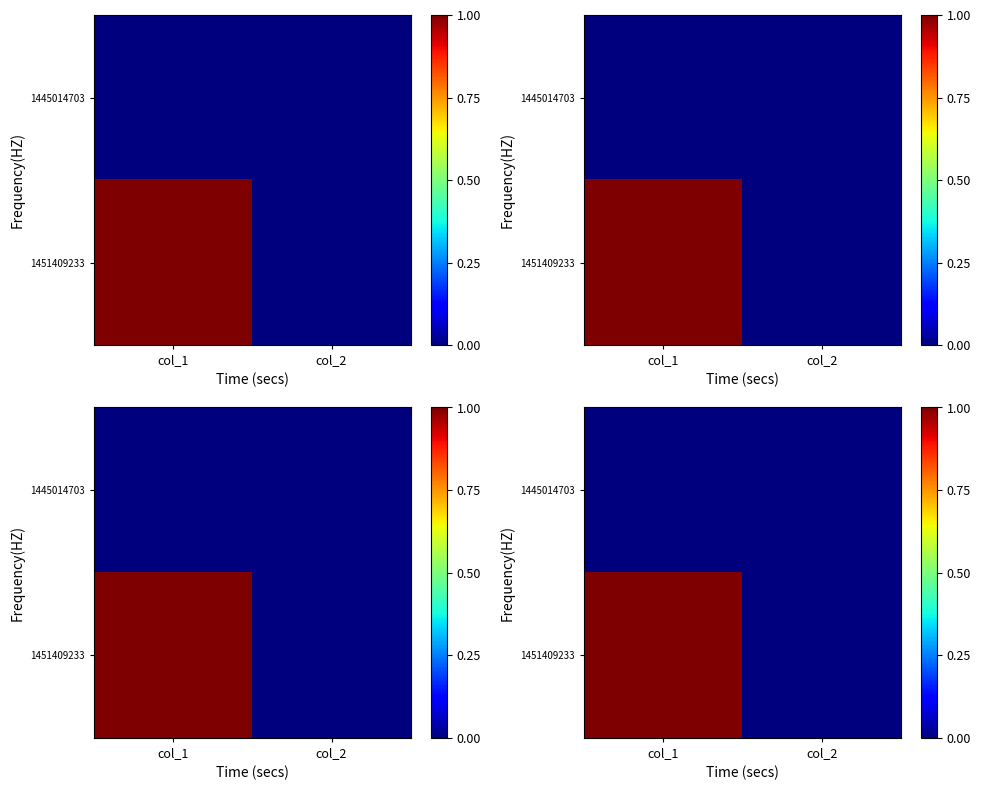

At how many categories does at least one series exceed 0?

1